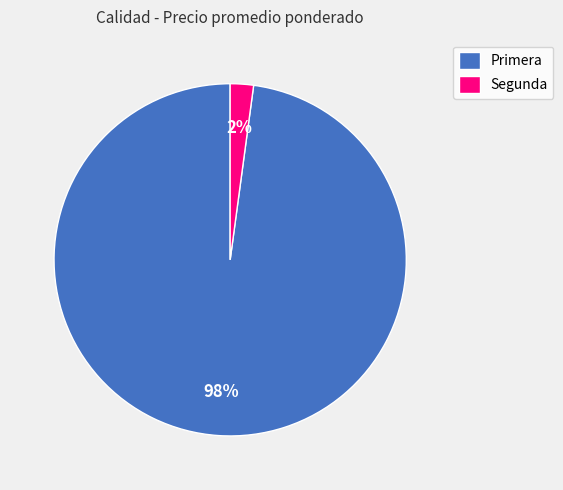

To the nearest percent, what portion does Segunda represent?

2%